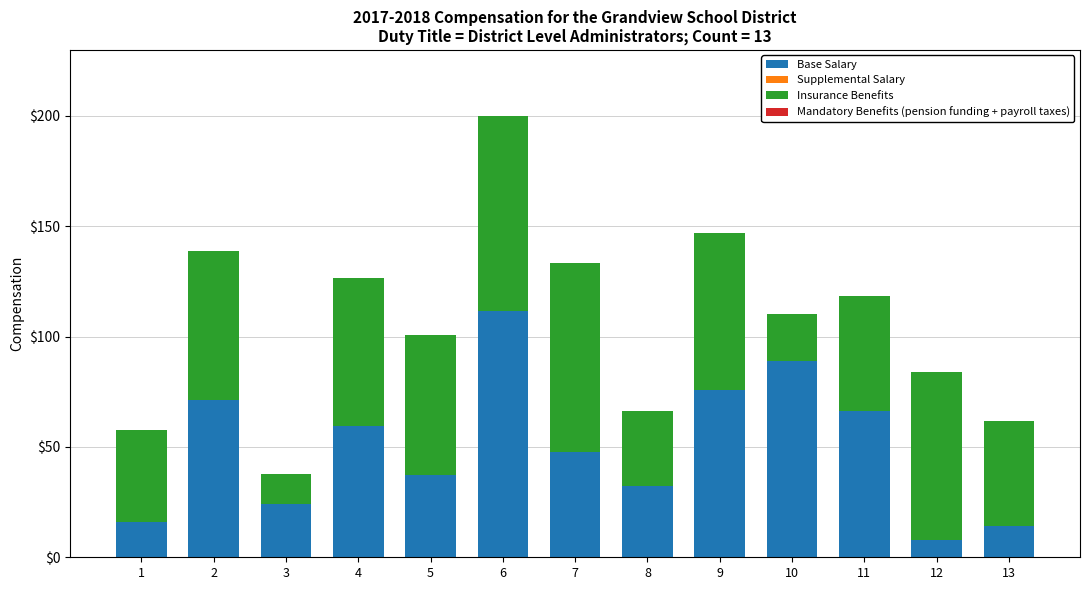

At which category is the sum across all series the highest?

6